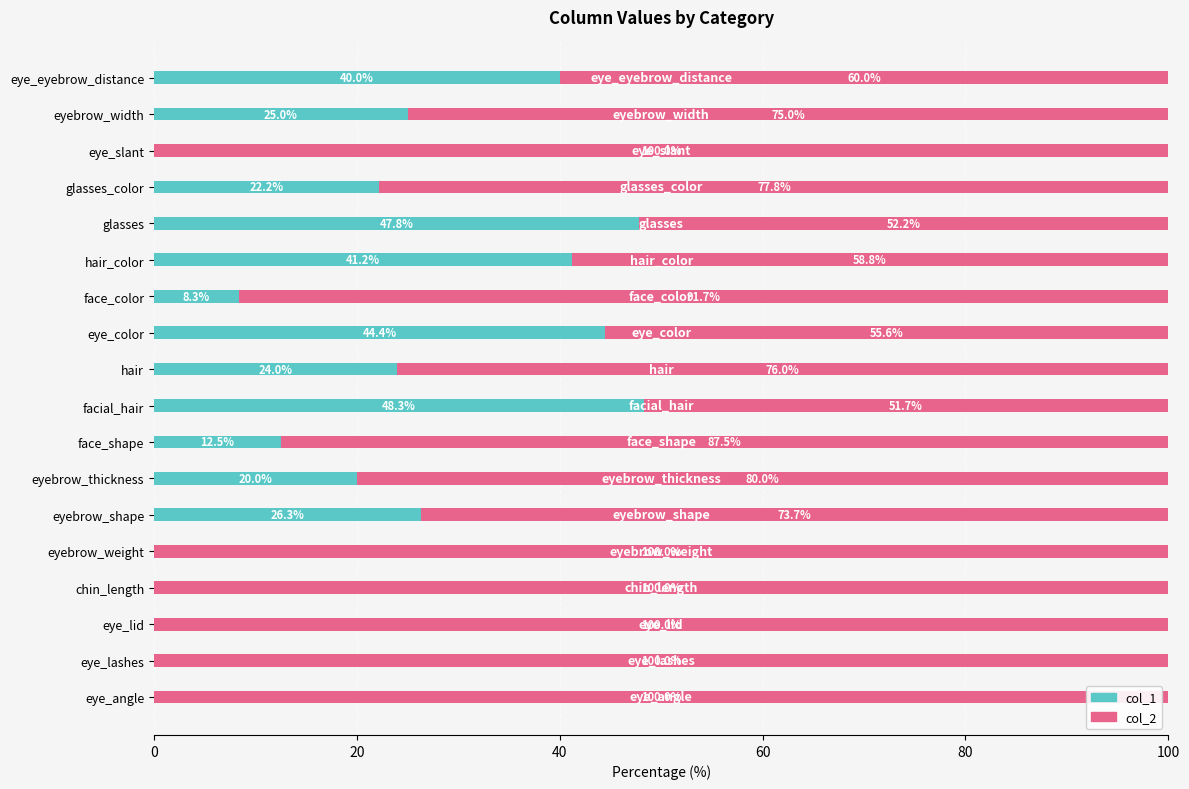

What is the total value across all series at eye_slant?

100.0